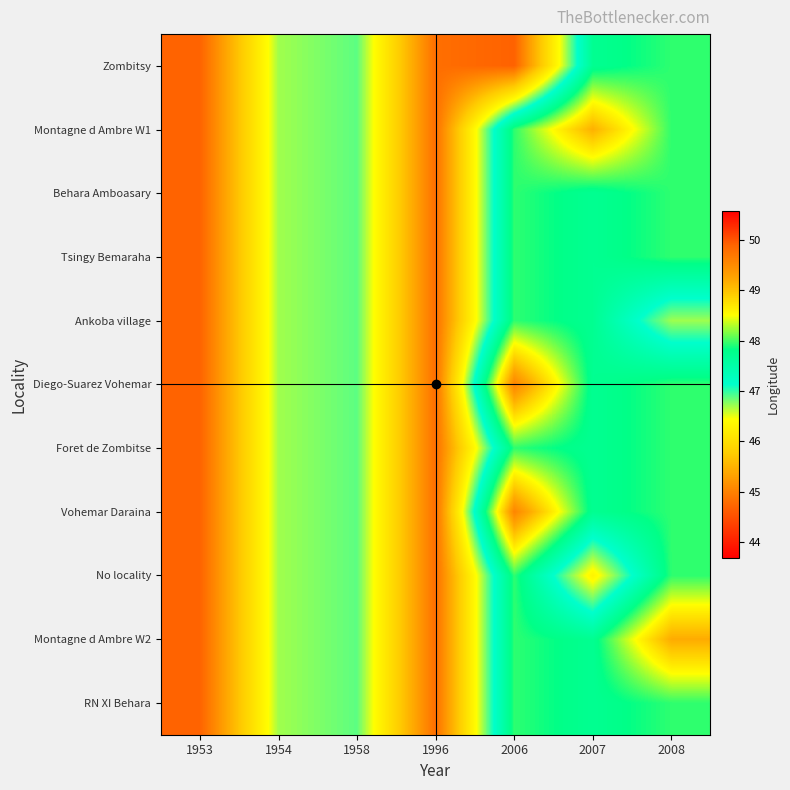

Which has a higher value, 2006 or 2007?

2007